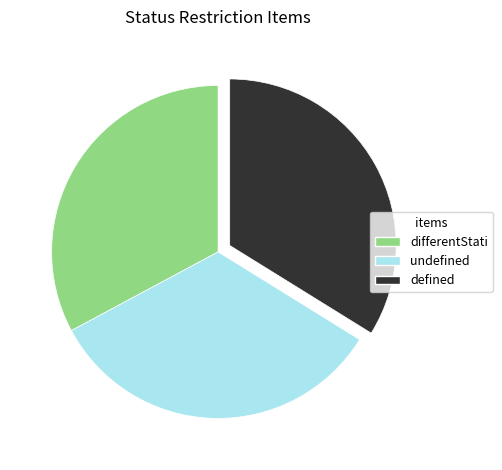

What is the ratio of the value at undefined to the value at defined?

1.0